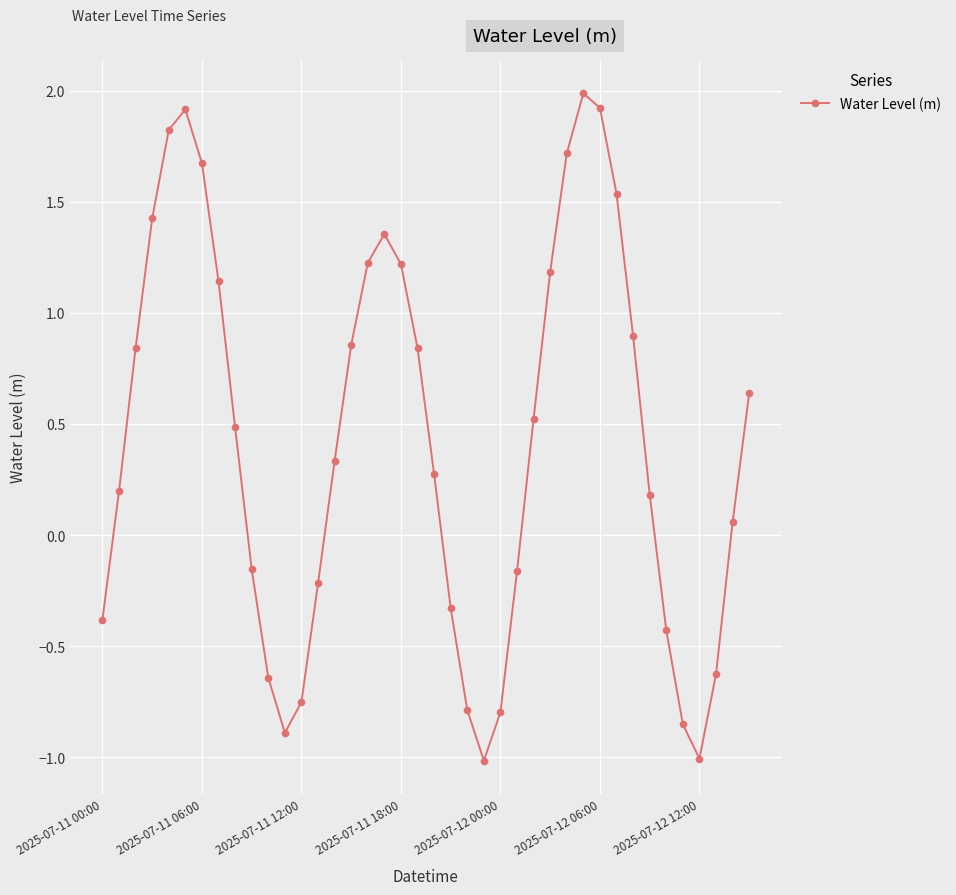

What is the difference between the maximum and minimum values?

3.0